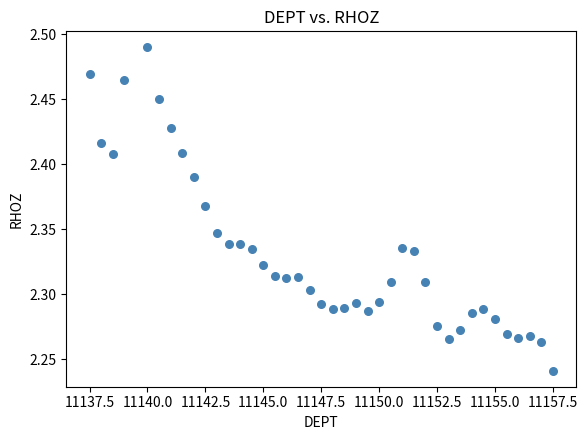

What is the range of X values (max minus min)?

20.0